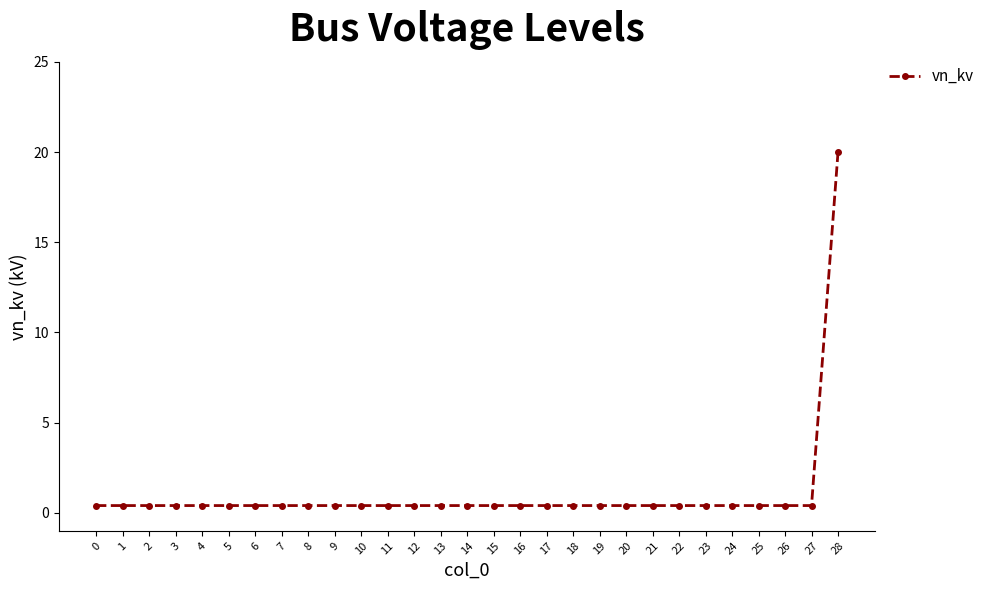

Which category has the highest value across all series?

28